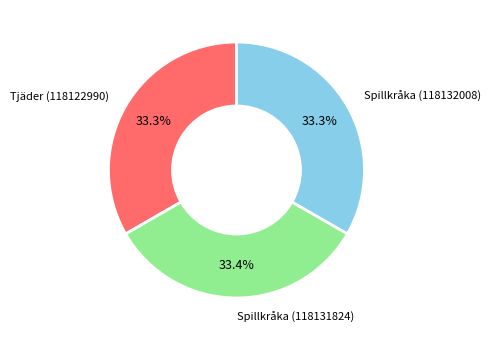

Is there any slice that represents more than half of the pie?

No